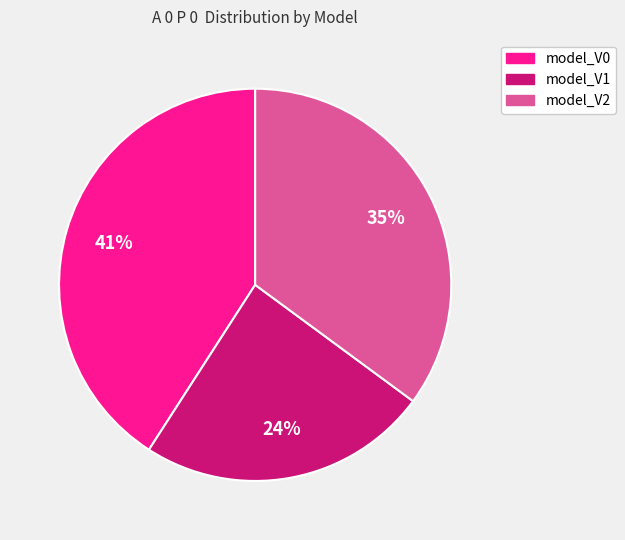

To the nearest percent, what is the average slice percentage?

33%